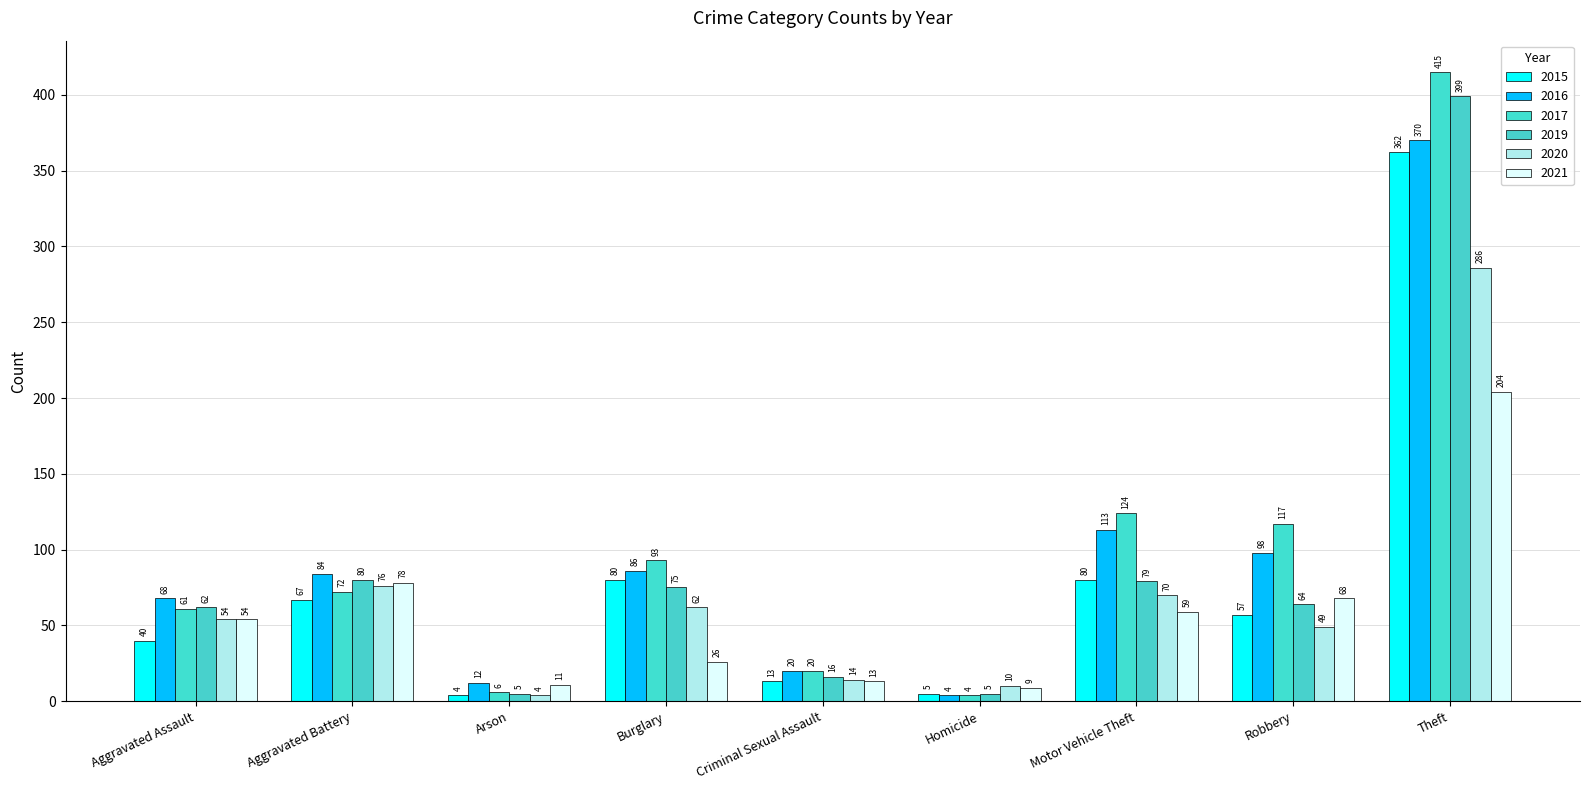

How many values in the 2016 series are below 84?

4